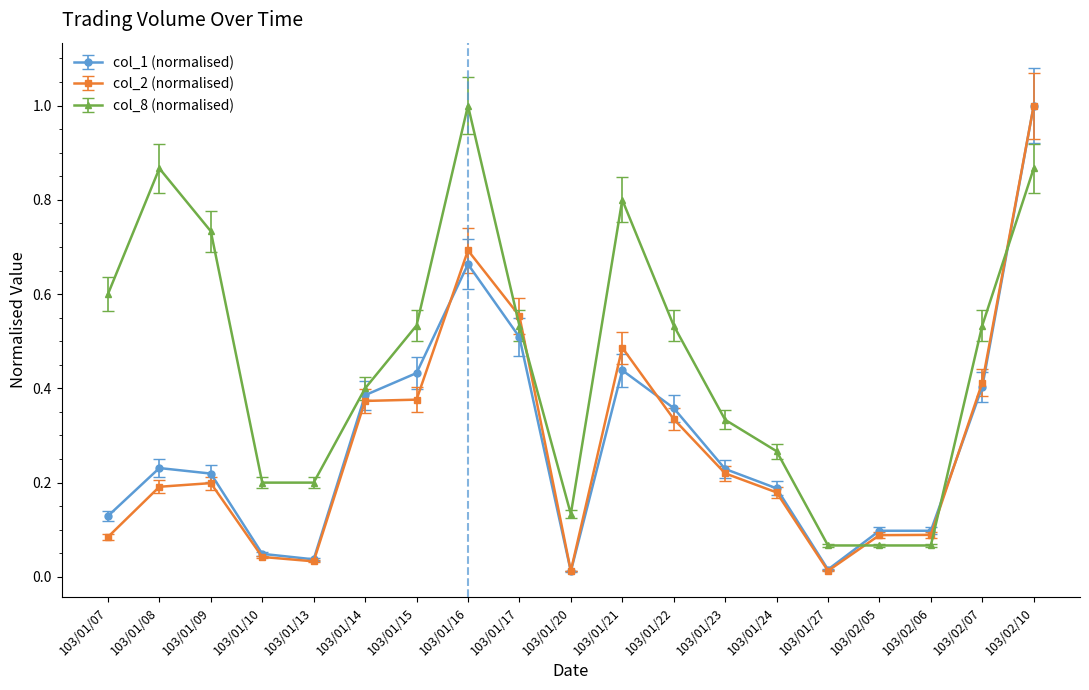

The col_1 (normalised) series shows 0.6 at 103/02/07. True or false?

False